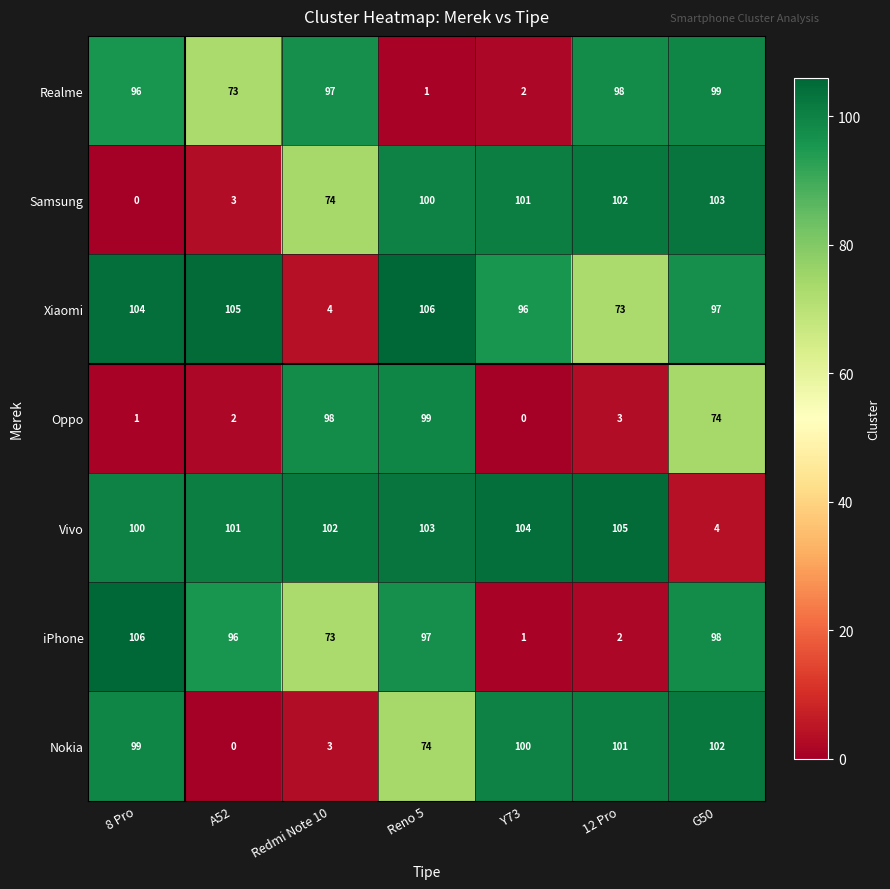

What is the sum of all Realme values?

466